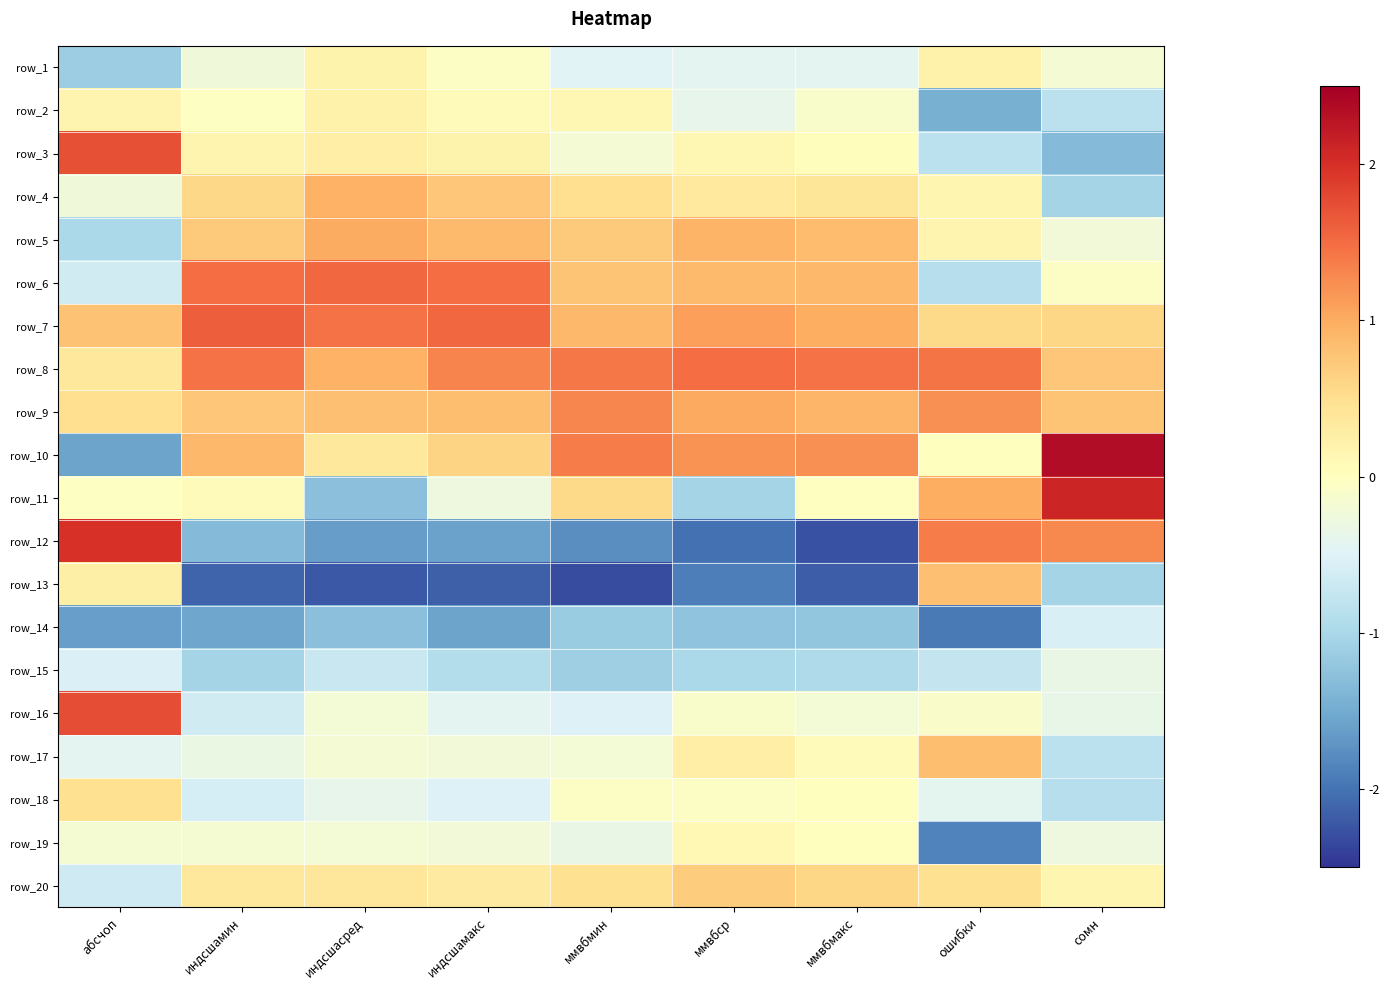

Between ошибки and абсчоп, which is larger?

ошибки